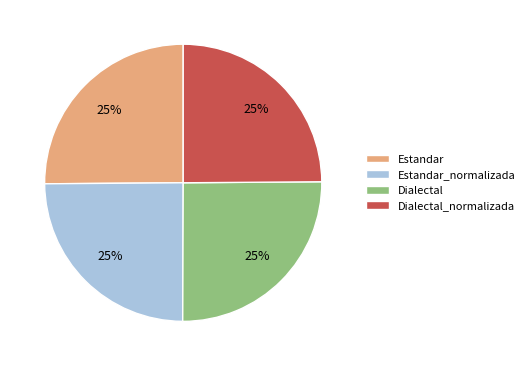

Approximately how many times larger is the value at Dialectal compared to Estandar_normalizada?

1.0